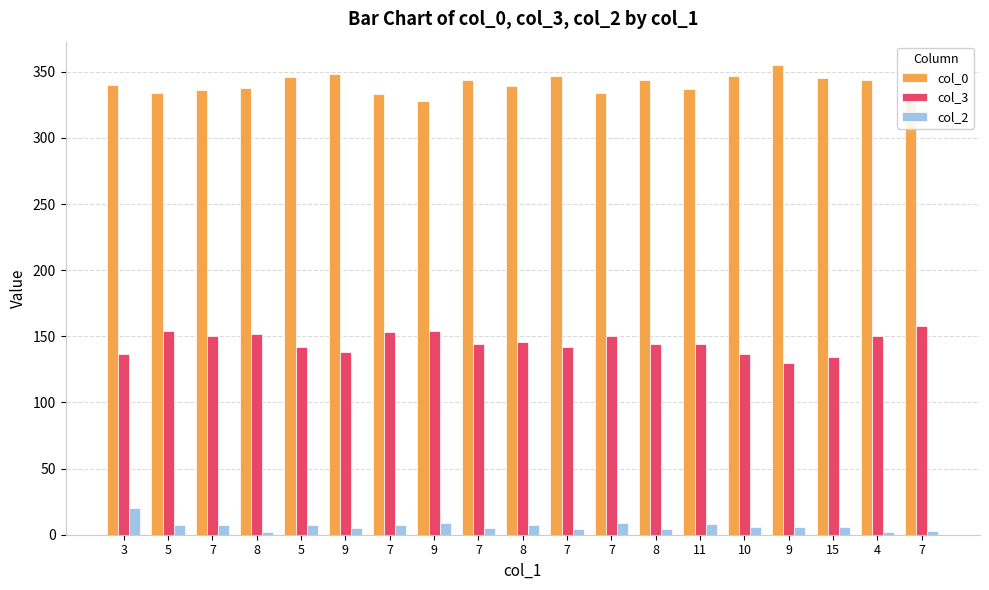

What is the sum of all col_0 values?

6471